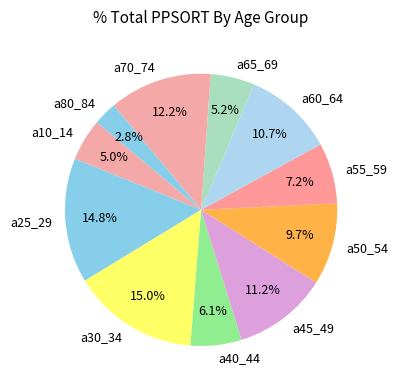

How many slices are in this pie chart?

11